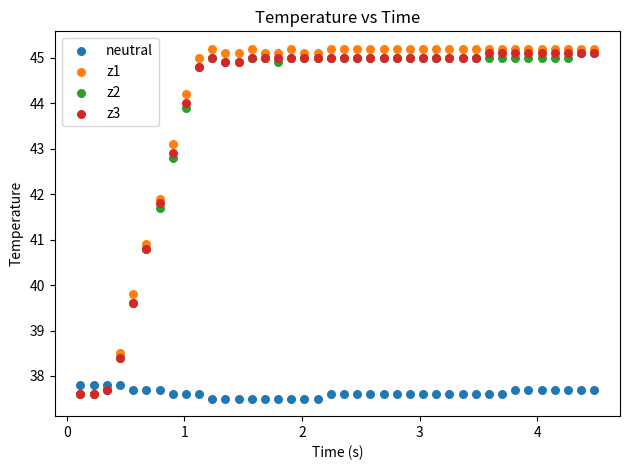

Across all series, what Y value is closest to 41?

40.9